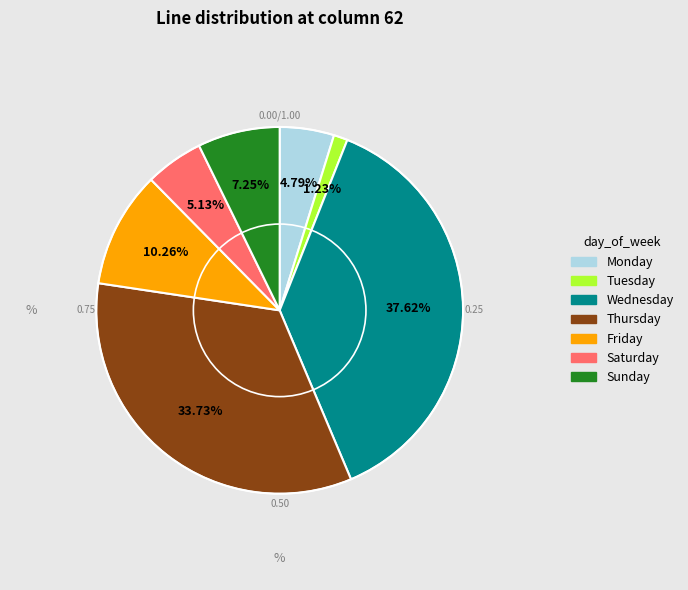

Is there a majority slice in this chart?

No